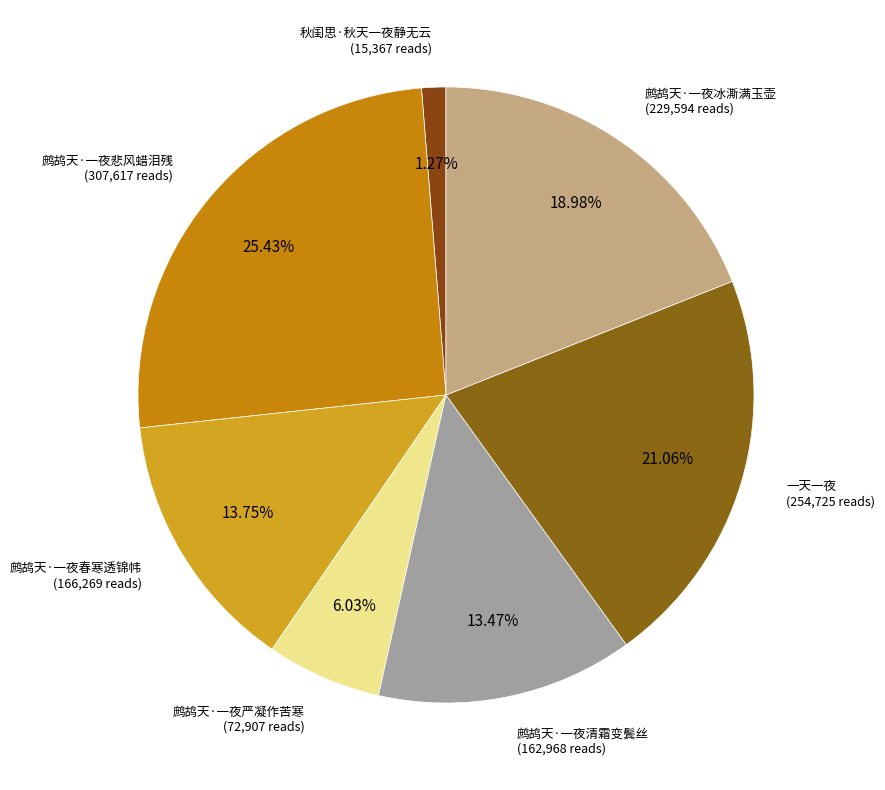

What percentage is NOT represented by 秋闺思·秋天一夜静无云?

98.7%